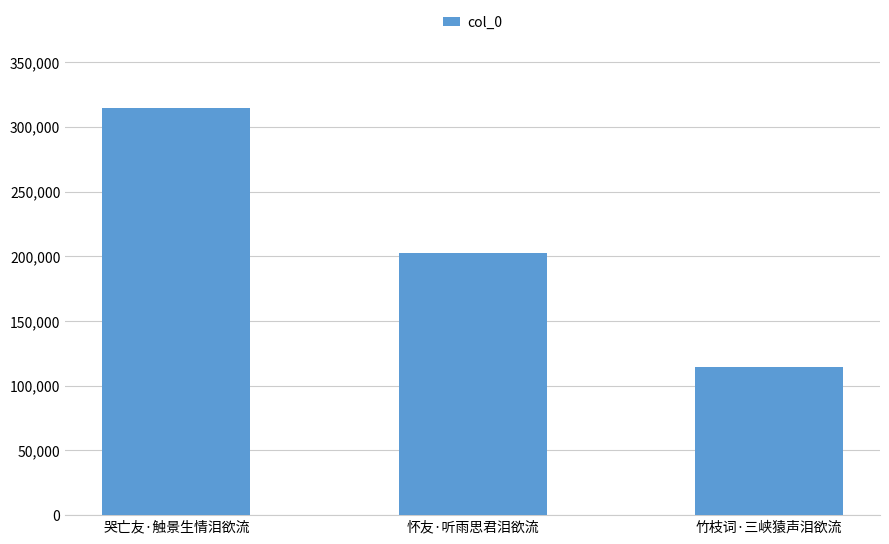

Where is the data nearest to the value 214484?

怀友·听雨思君泪欲流